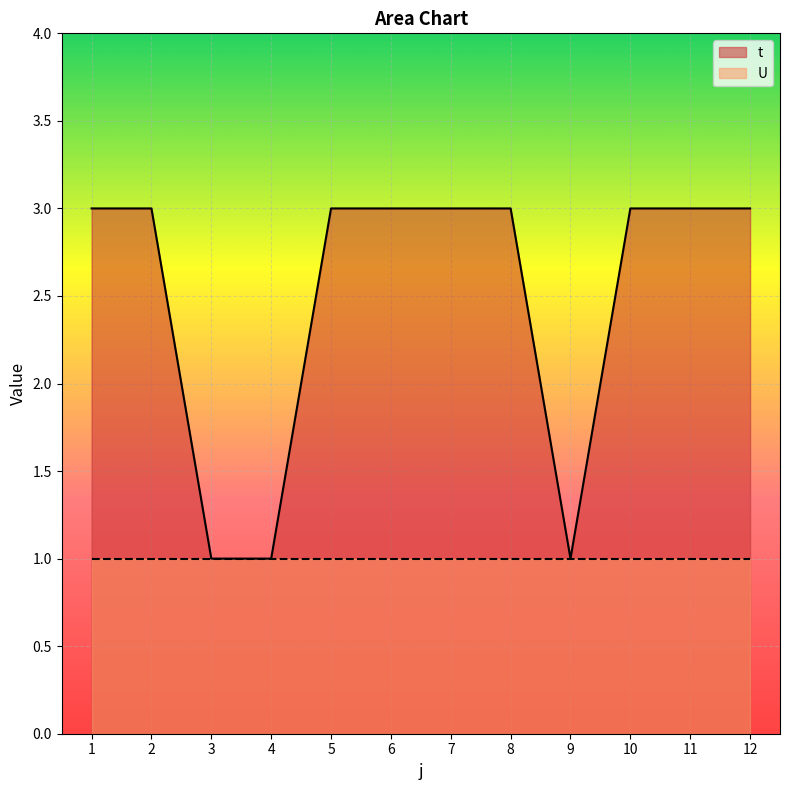

Reading left to right, transcribe all the data shown in this chart.

3	3	1	1	3	3	3	3	1	3	3	3